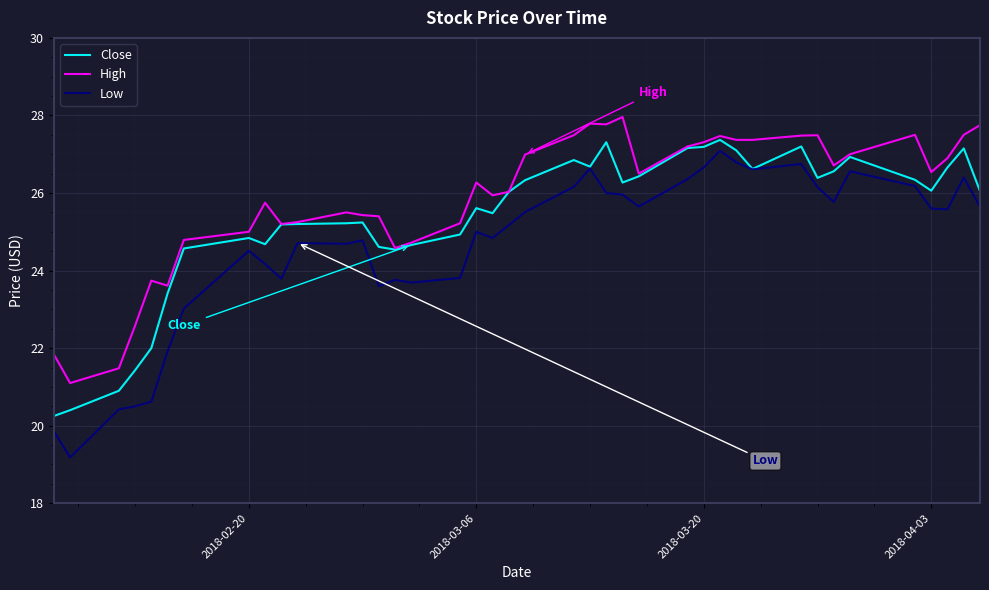

Does the chart have visible grid lines?

Yes